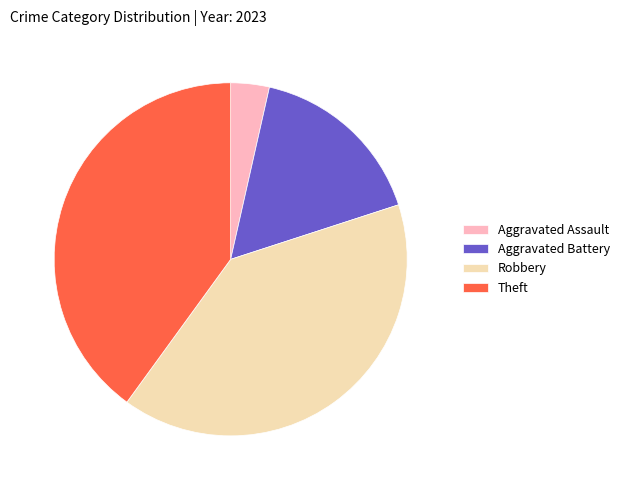

The Aggravated Battery slice represents 24% of the pie. True or false?

False